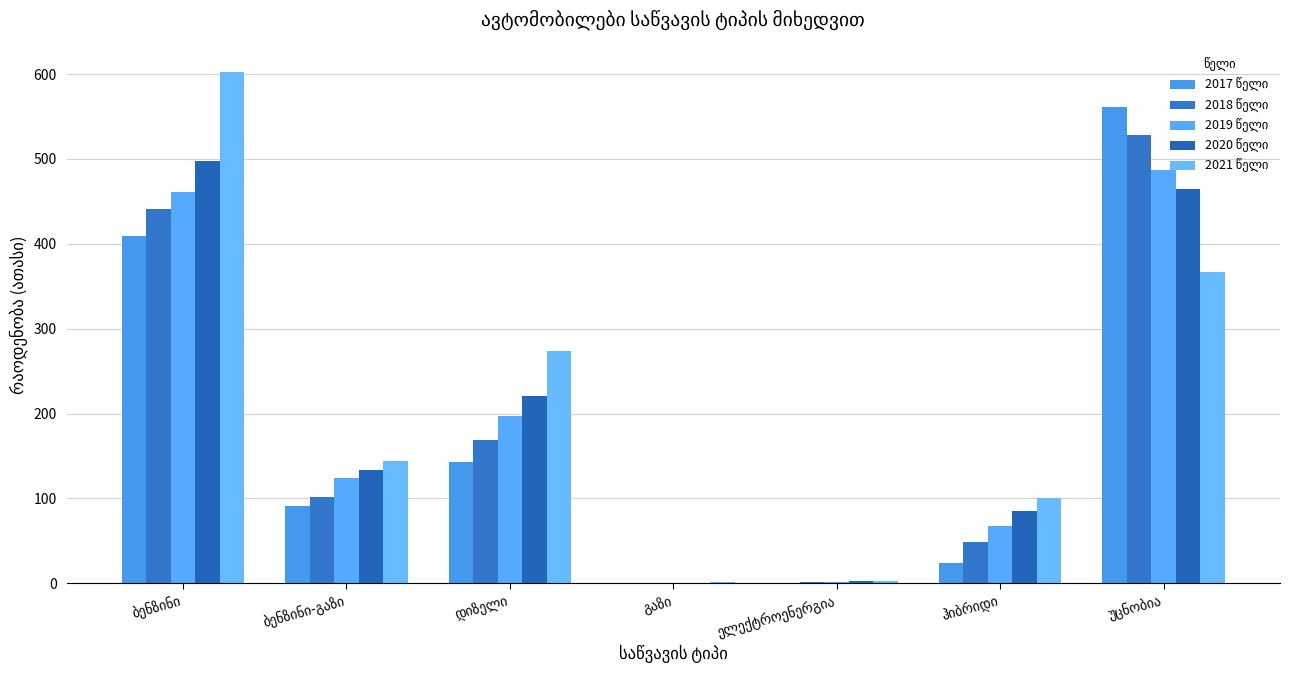

How many data points does each series have?

7